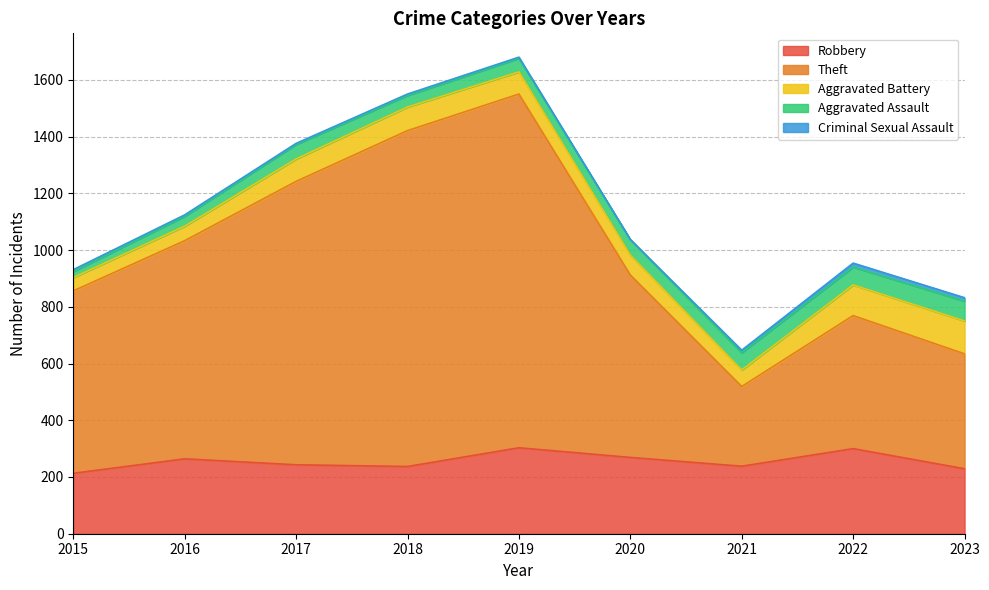

True or false: Criminal Sexual Assault has a value of 14 at 2022.

True